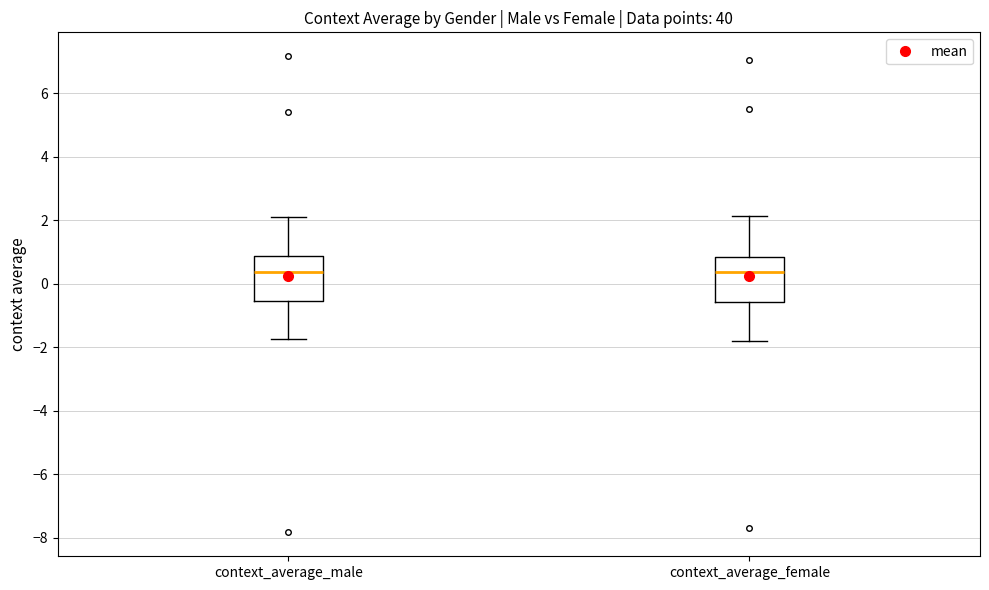

Reading left to right, read every box against the y-axis: the position of its median line, the range the box covers, and the ends of its whiskers. The values are not printed on the chart, so give them approximately, as read against the axis.

context_average_male: median 0.4, box -0.6 to 0.8, whiskers -1.8 to 2.2
context_average_female: median 0.4, box -0.6 to 0.8, whiskers -1.8 to 2.2